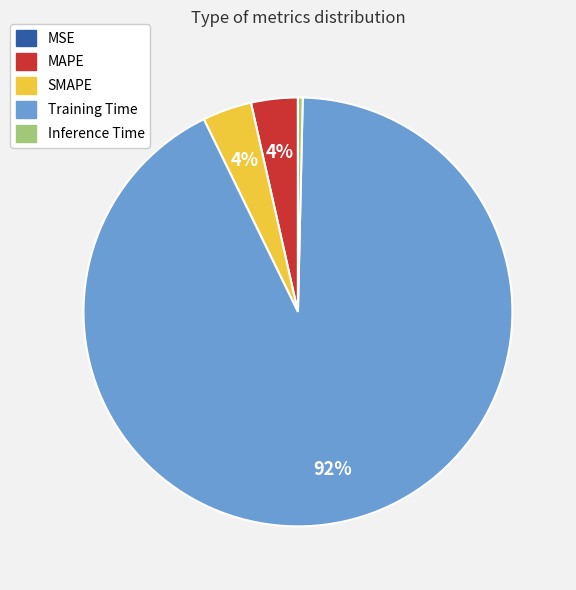

Between MAPE and Inference Time, which is larger?

MAPE